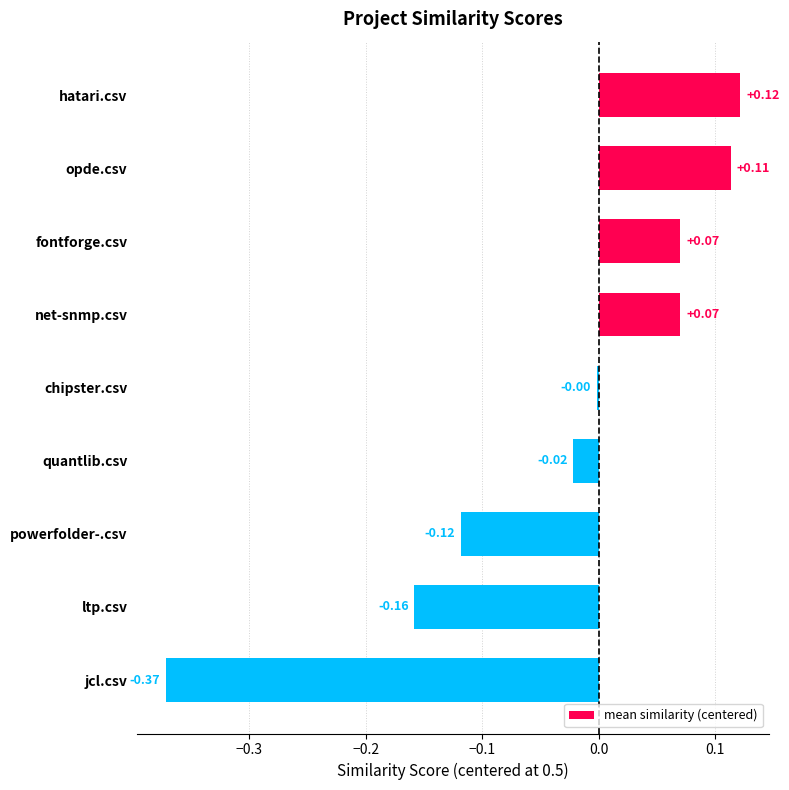

Which label corresponds to the largest value in the chart?

hatari.csv